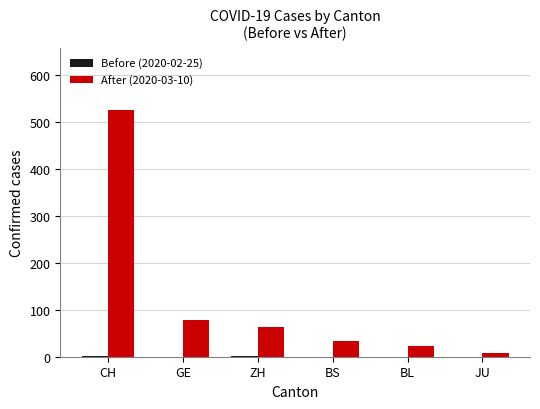

Is it true that After (2020-03-10) equals 32 at ZH?

False